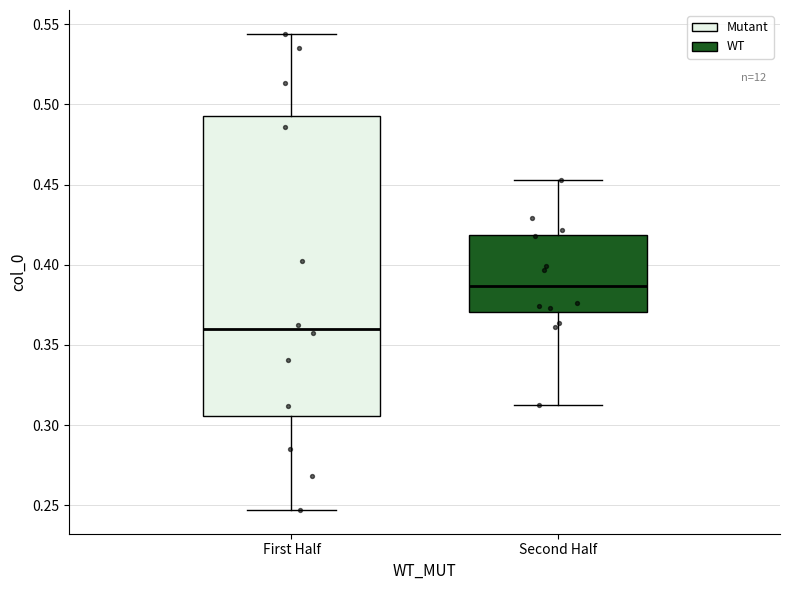

Reading left to right, read every box against the y-axis: the position of its median line, the range the box covers, and the ends of its whiskers. The values are not printed on the chart, so give them approximately, as read against the axis.

First Half: median 0.360, box 0.305 to 0.495, whiskers 0.245 to 0.545
Second Half: median 0.385, box 0.370 to 0.420, whiskers 0.310 to 0.455